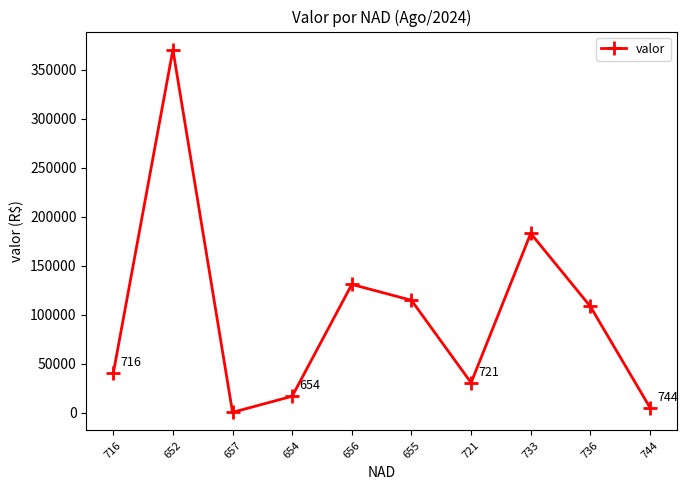

Is this an area chart (filled region under the line)?

No